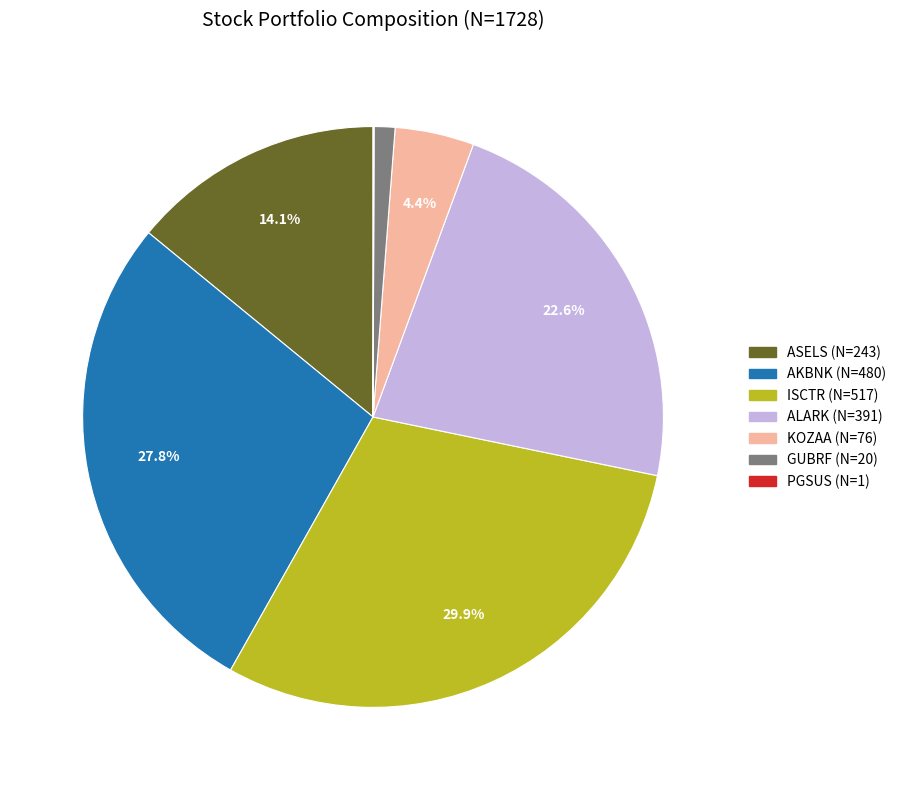

Between GUBRF and ASELS, which is larger?

ASELS